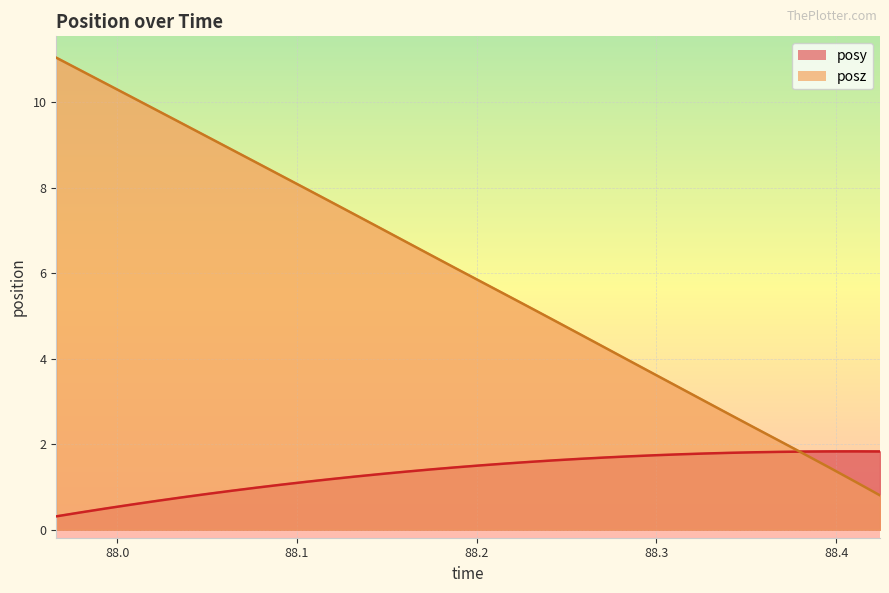

How many times do posz and posy cross each other?

1